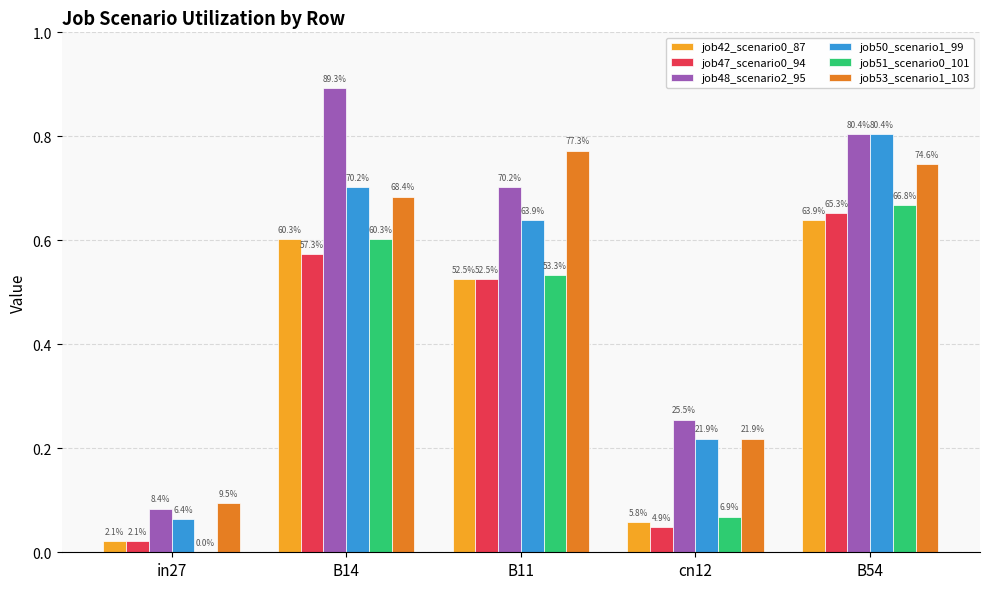

Which category has the lowest value across all series?

in27